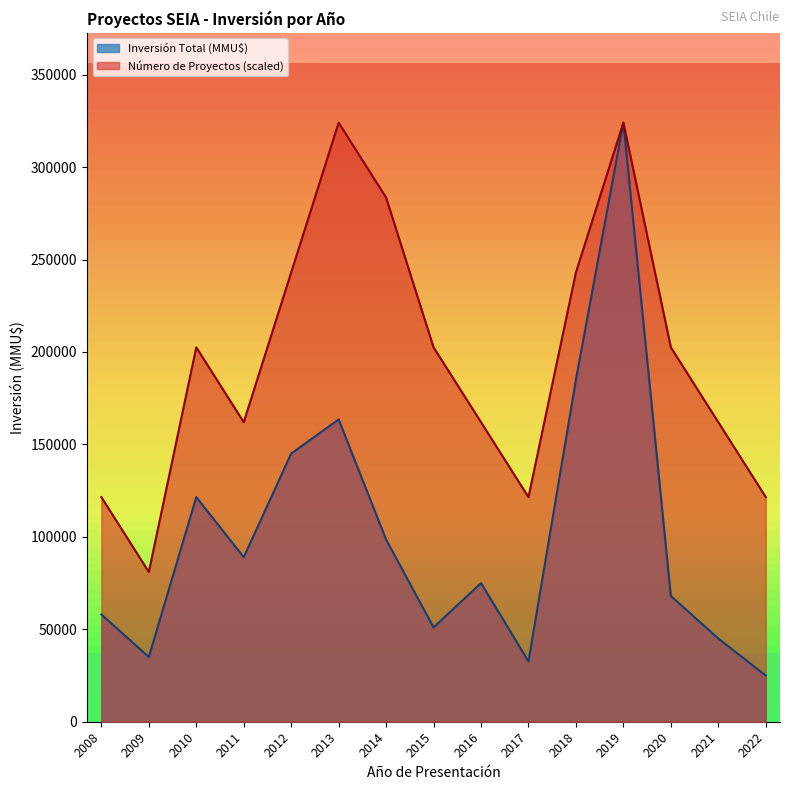

Does the chart display data point markers on the line(s)?

No